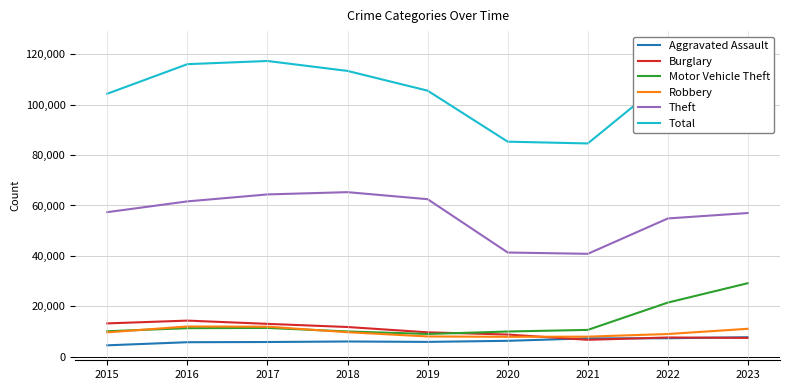

Rank the series by their maximum value, from highest to lowest.

Total, Theft, Motor Vehicle Theft, Burglary, Robbery, Aggravated Assault